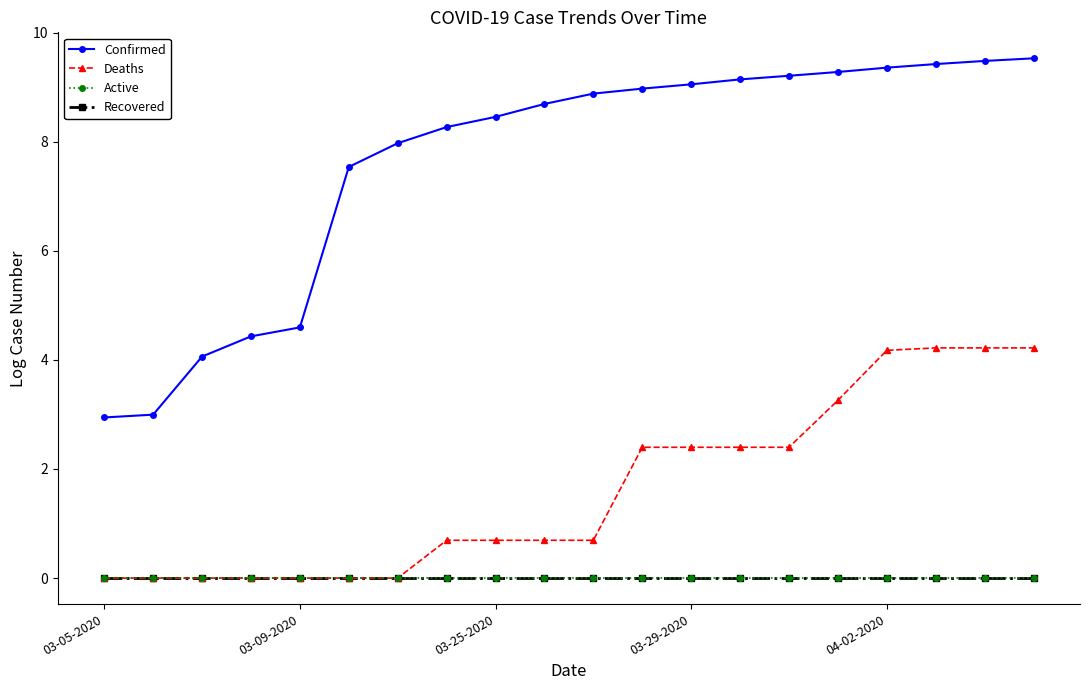

What is the label of the 19th point from the left?

18